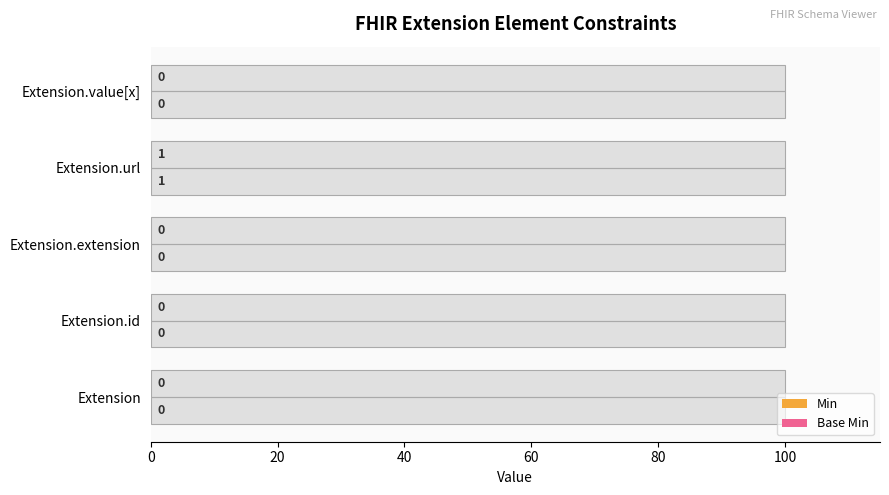

Between 0 and 80, which series saw the biggest shift?

Min